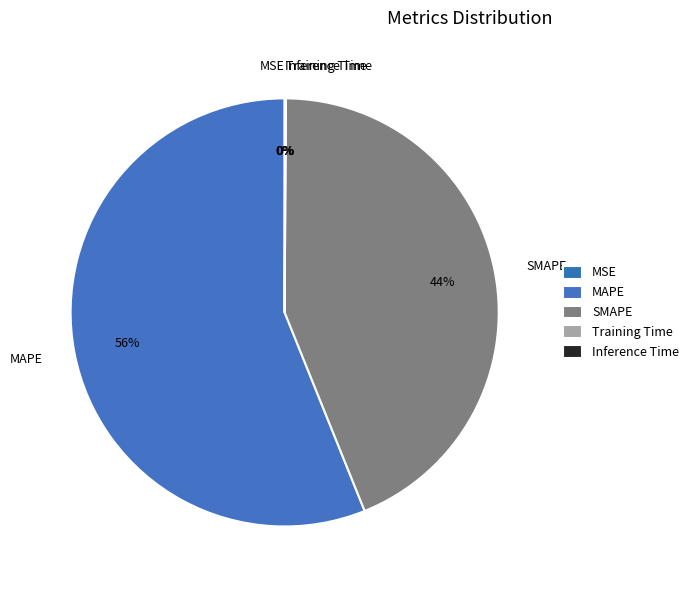

To the nearest percent, what portion does SMAPE represent?

44%